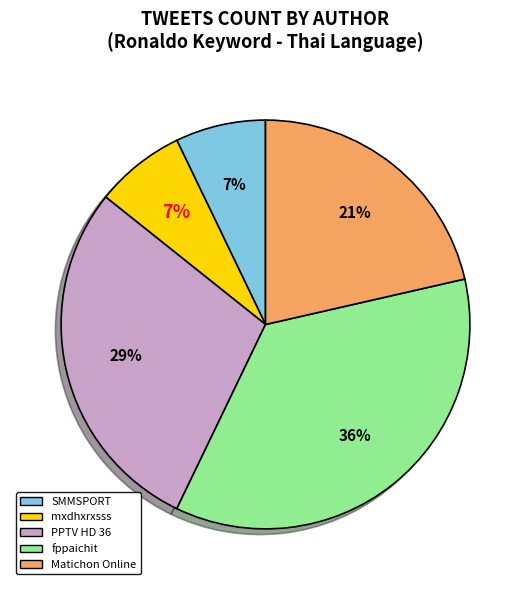

How many slices are in this pie chart?

5